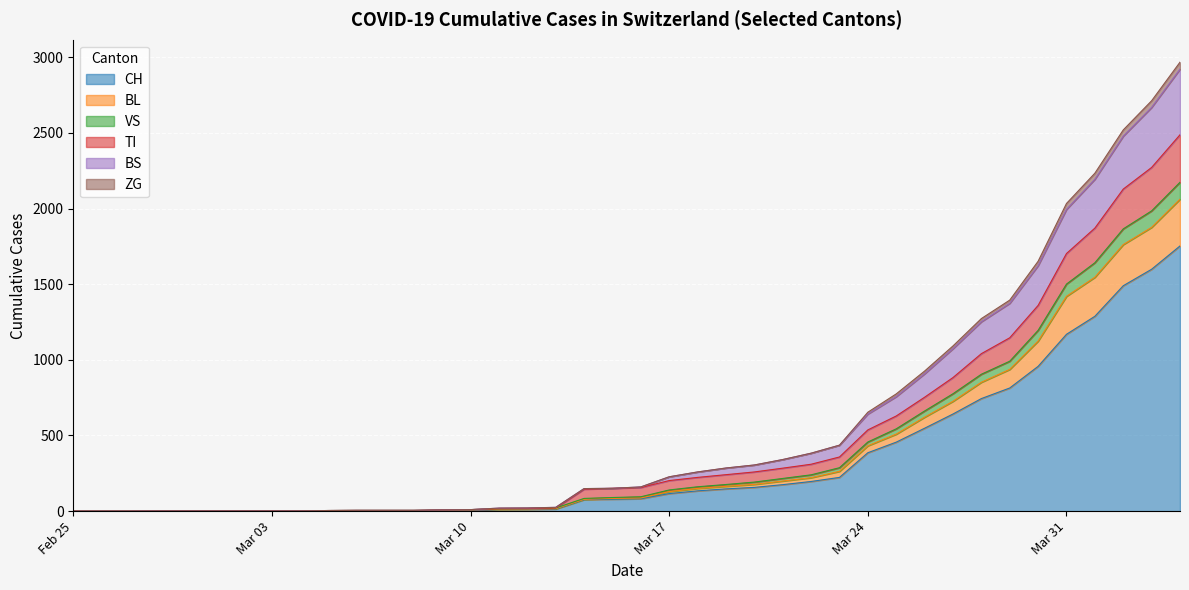

What are all the series names shown in the legend?

CH, BL, VS, TI, BS, ZG